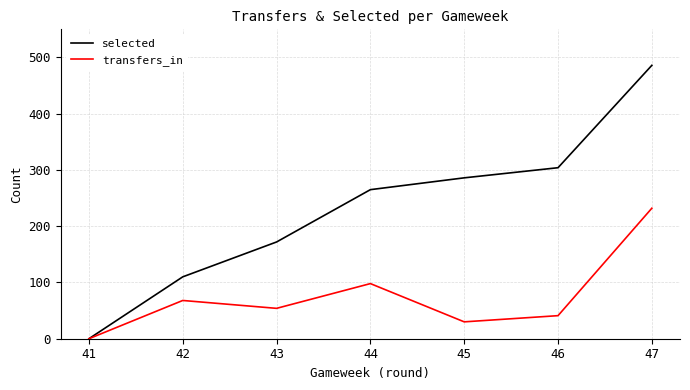

What is the total value across all series at 42?

178